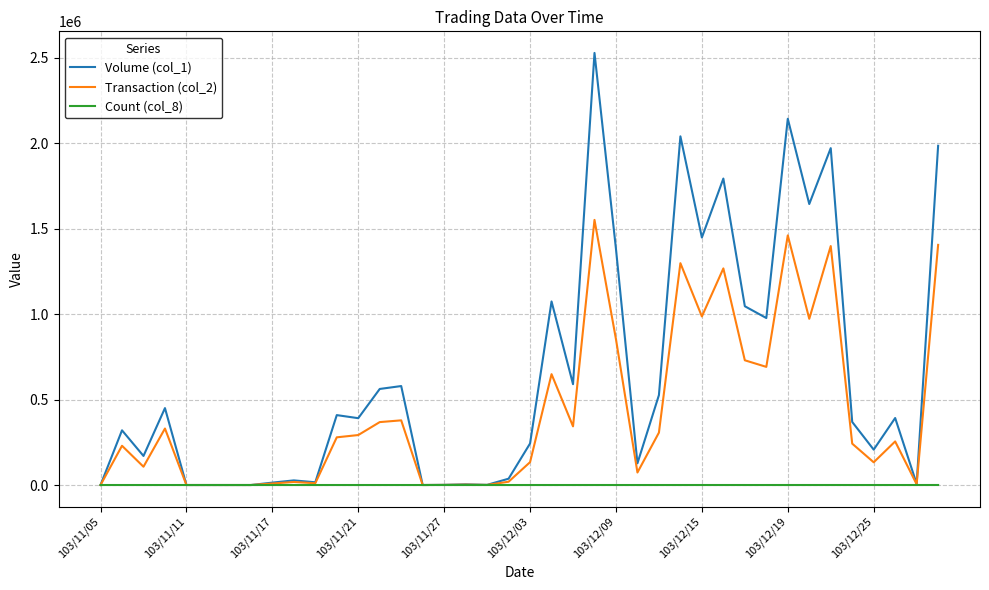

Which series has the largest range (max minus min)?

Volume (col_1)